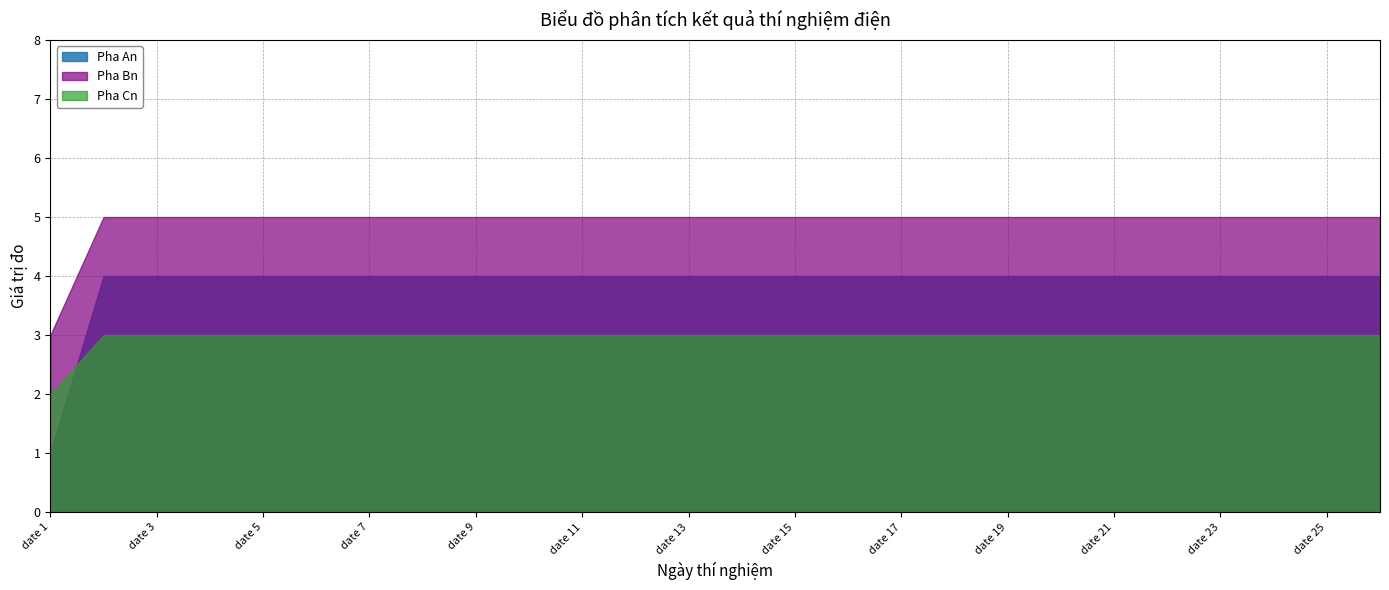

True or false: Pha Bn has more than 1 points higher than both neighbors.

False